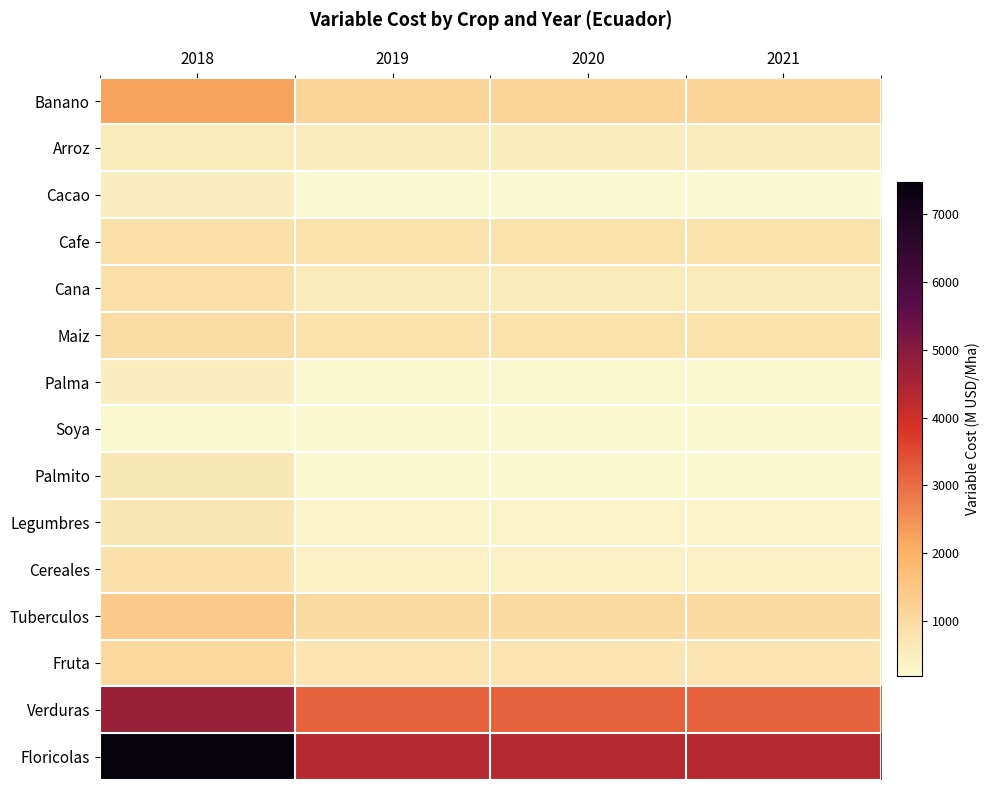

What is the smallest value displayed?

192.3